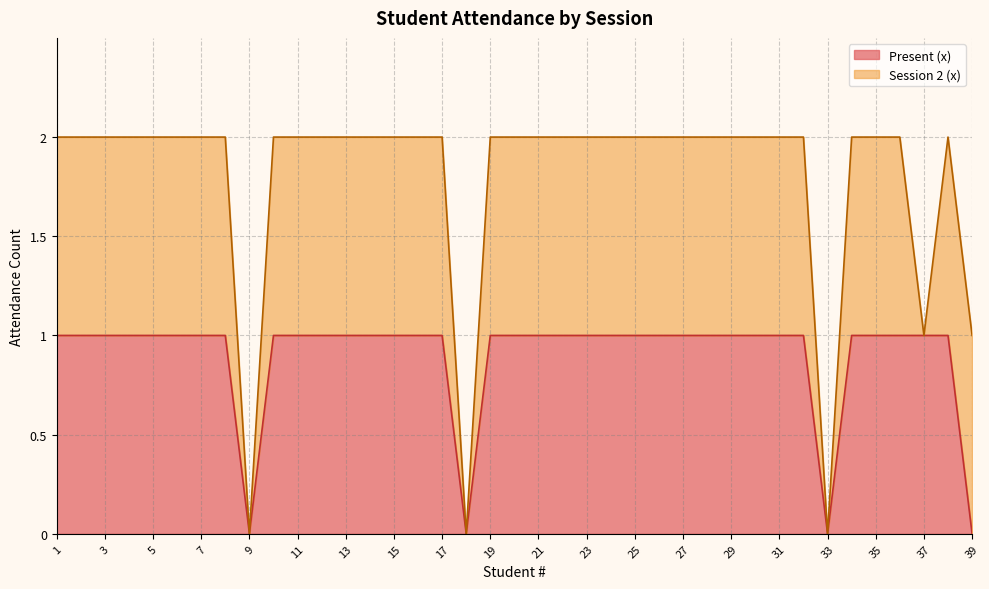

List the labels in order of value, largest first.

1, 2, 3, 4, 5, 6, 7, 8, 10, 11, 12, 13, 14, 15, 16, 17, 19, 20, 21, 22, 23, 24, 25, 26, 27, 28, 29, 30, 31, 32, 34, 35, 36, 37, 38, 9, 18, 33, 39